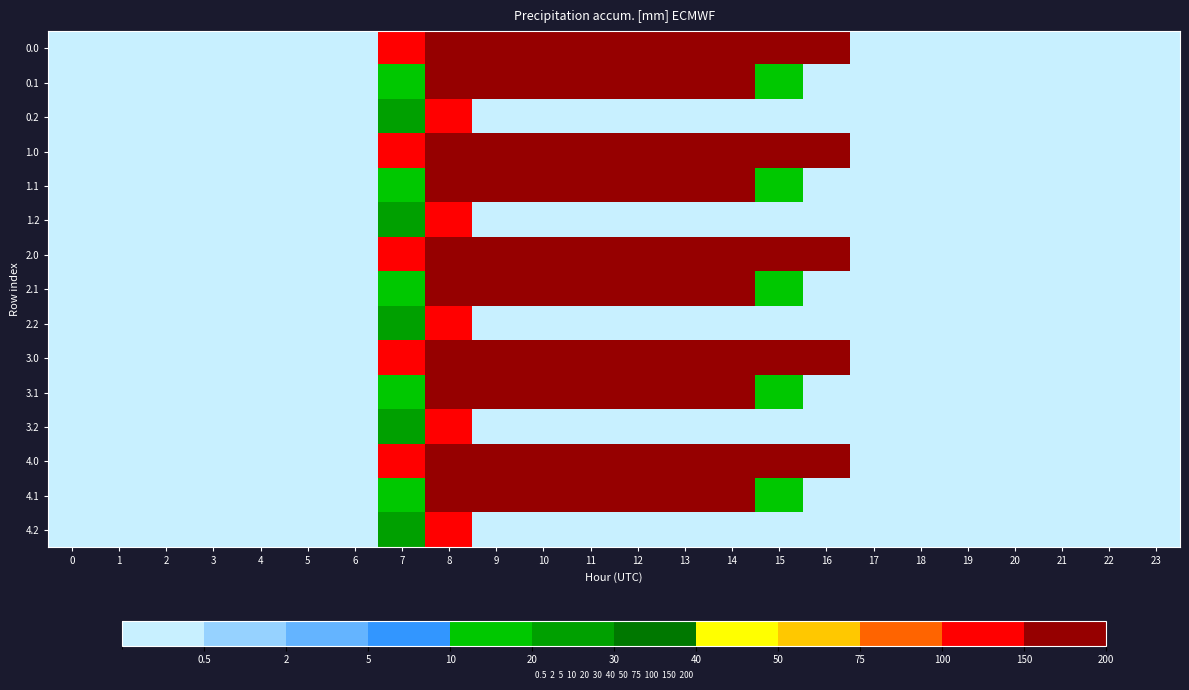

How many series are shown in this chart?

15